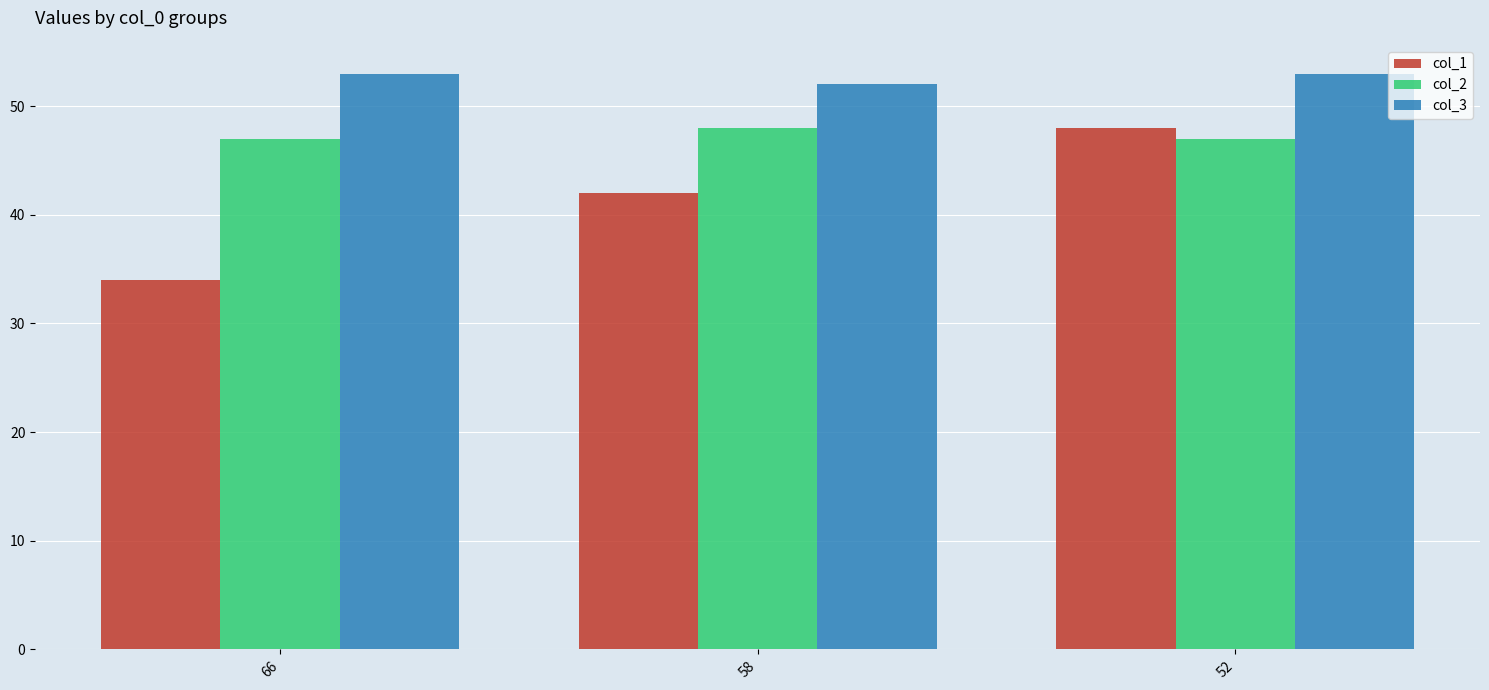

What is the difference between the highest and lowest values at 58?

10